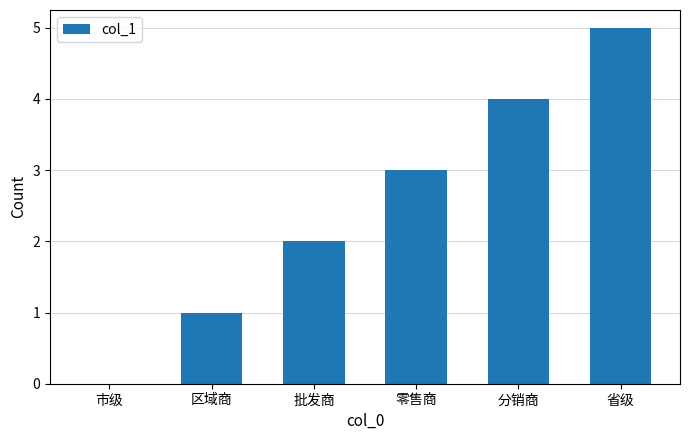

Approximately how many times larger is the value at 分销商 compared to 区域商?

4.0